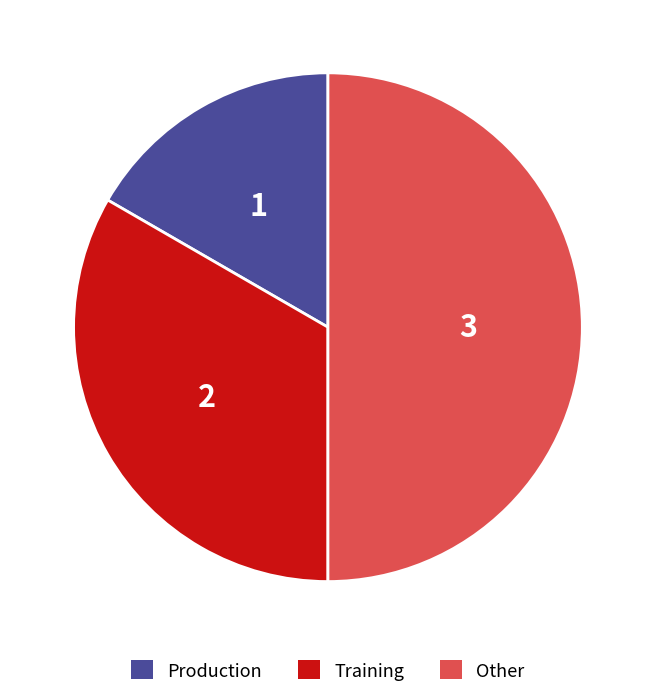

Is it true that Other is 62% of the pie?

False